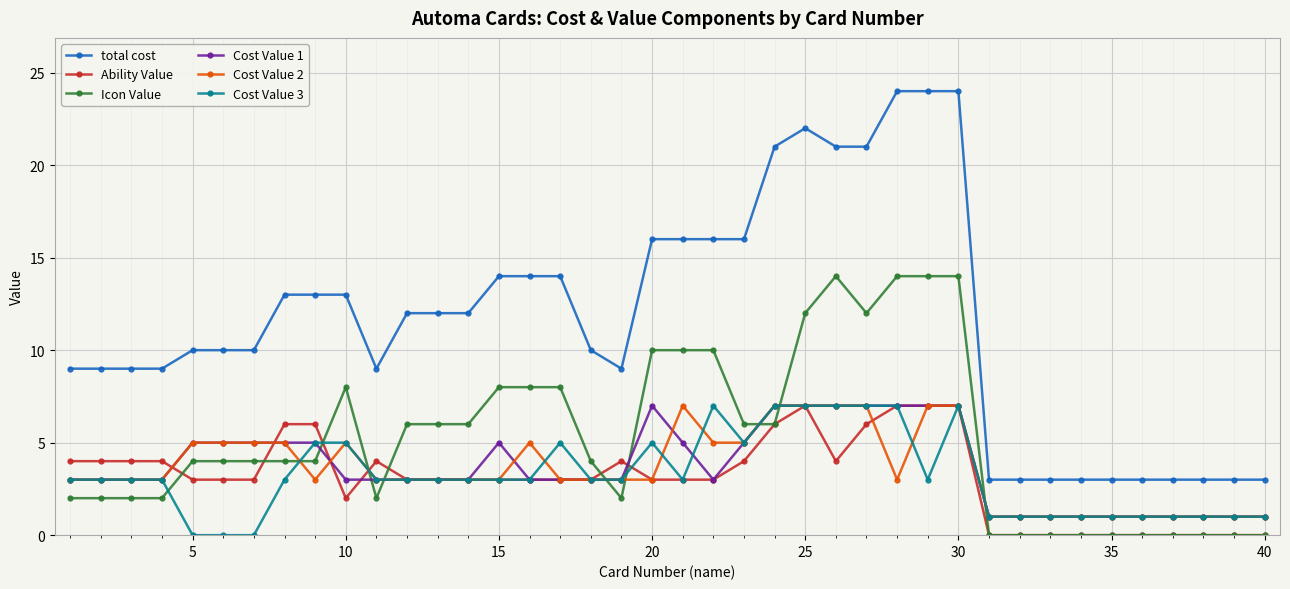

True or false: Cost Value 1 and total cost intersect in this chart.

False